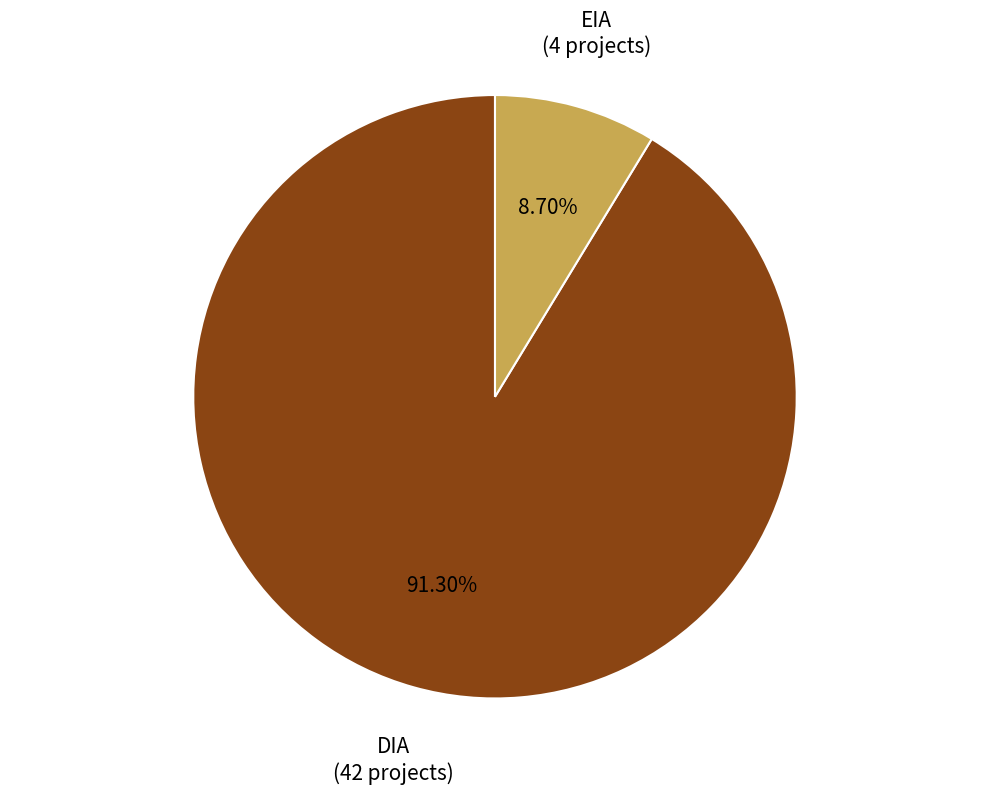

To the nearest percent, what percentage of the pie is DIA?

91%